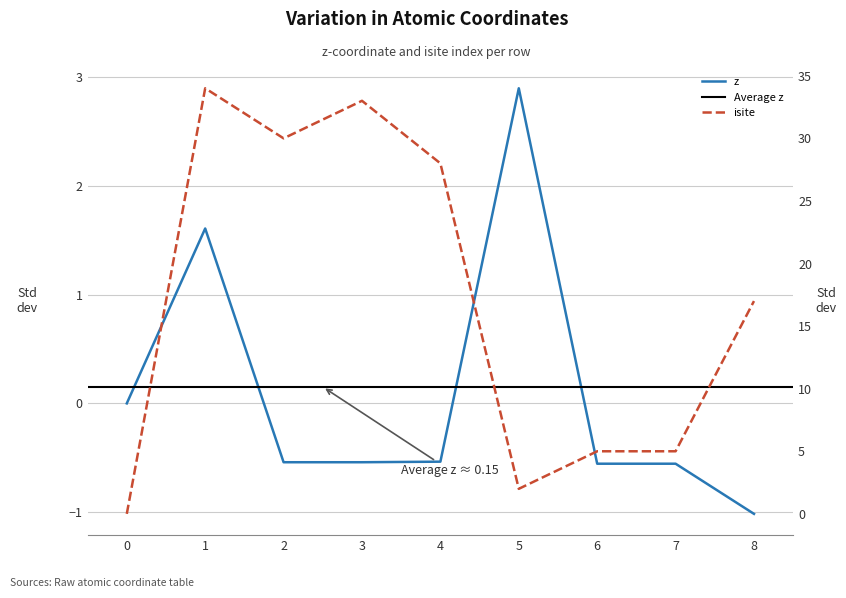

How many intersections are there between isite and z?

2